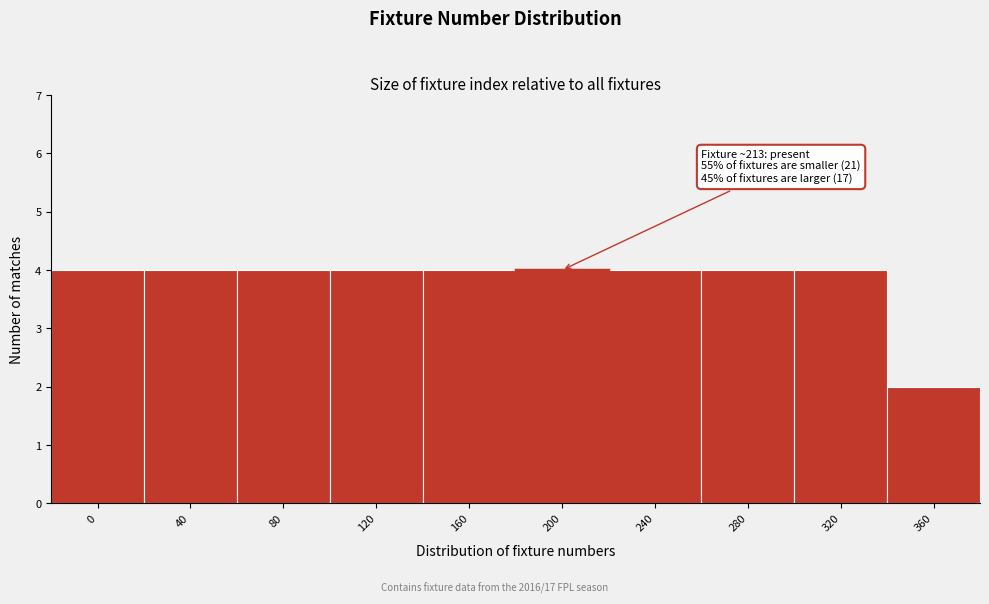

Reading right to left, extract all data points from this chart.

2	4	4	4	4	4	4	4	4	4